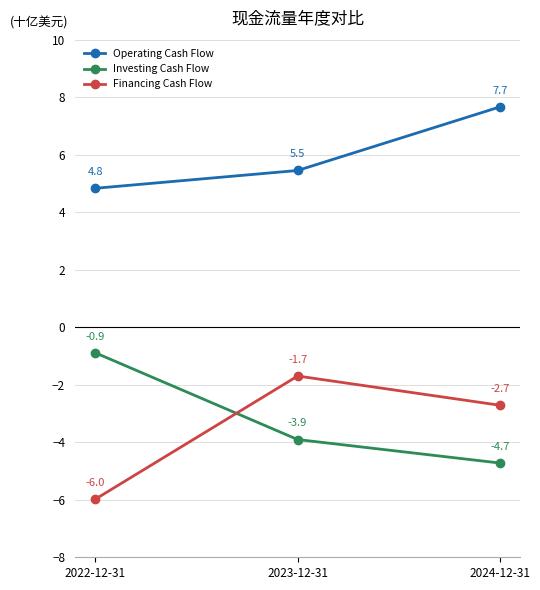

Which series has the largest total across all categories?

Operating Cash Flow